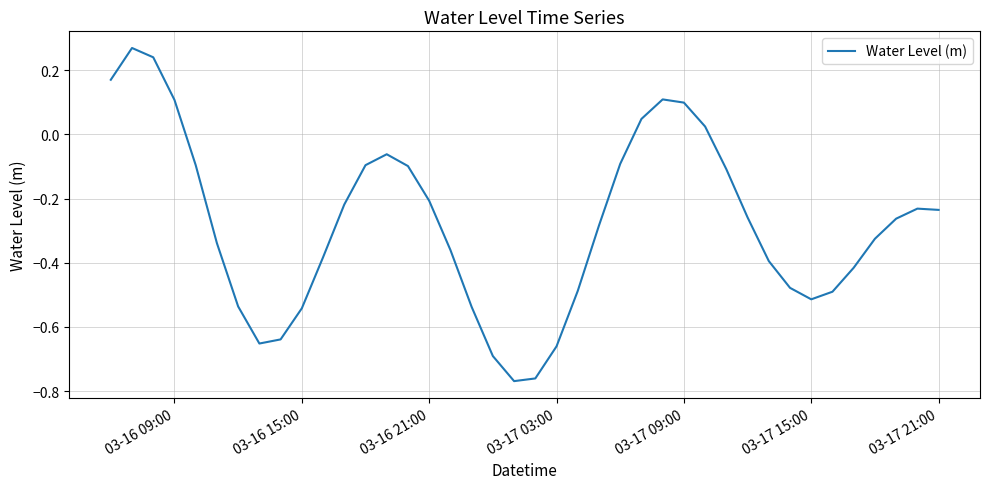

How many values are above zero?

8